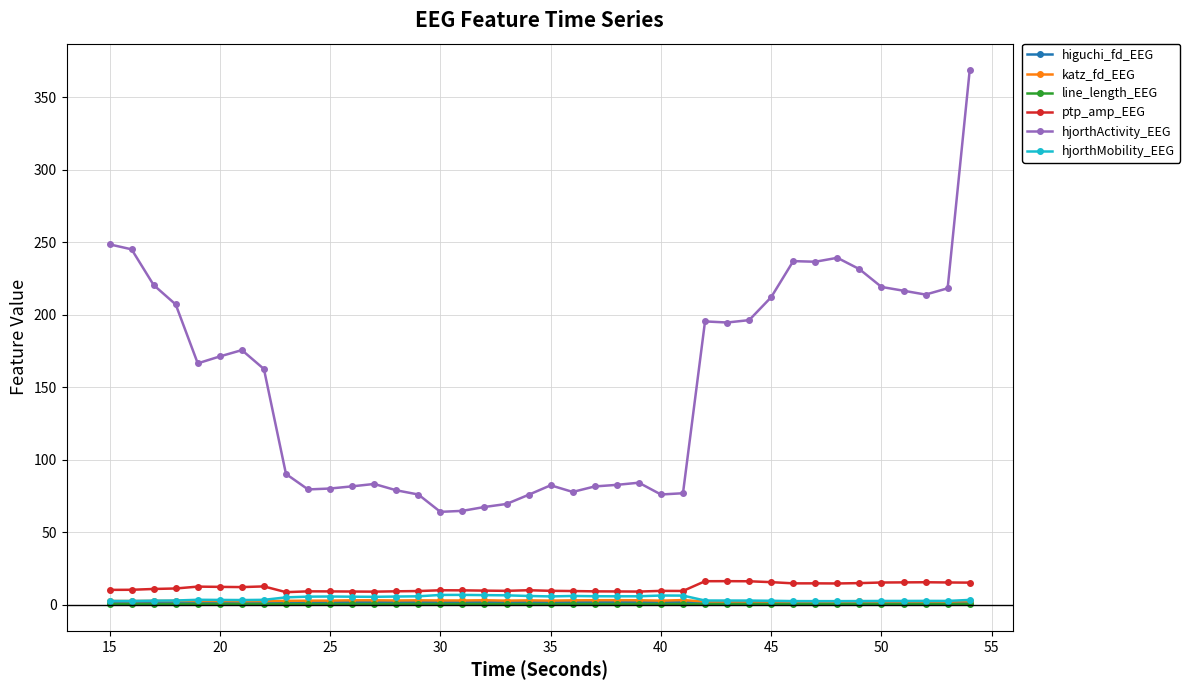

What is the minimum value shown in the chart?

0.2